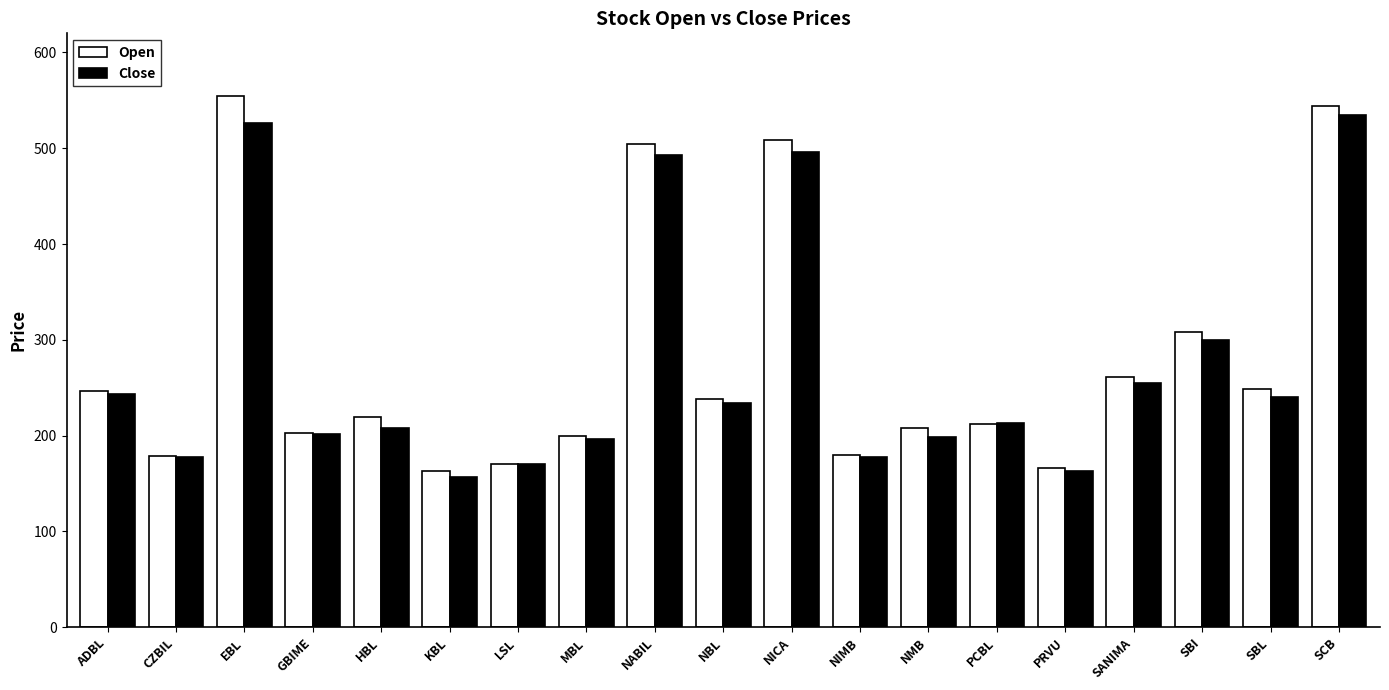

Does the chart contain stacked bars?

No